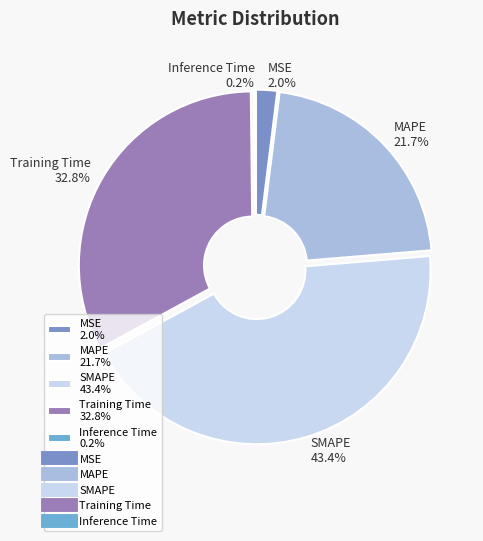

Combined, do MSE 2.0% and Training Time 32.8% account for over 50%?

No